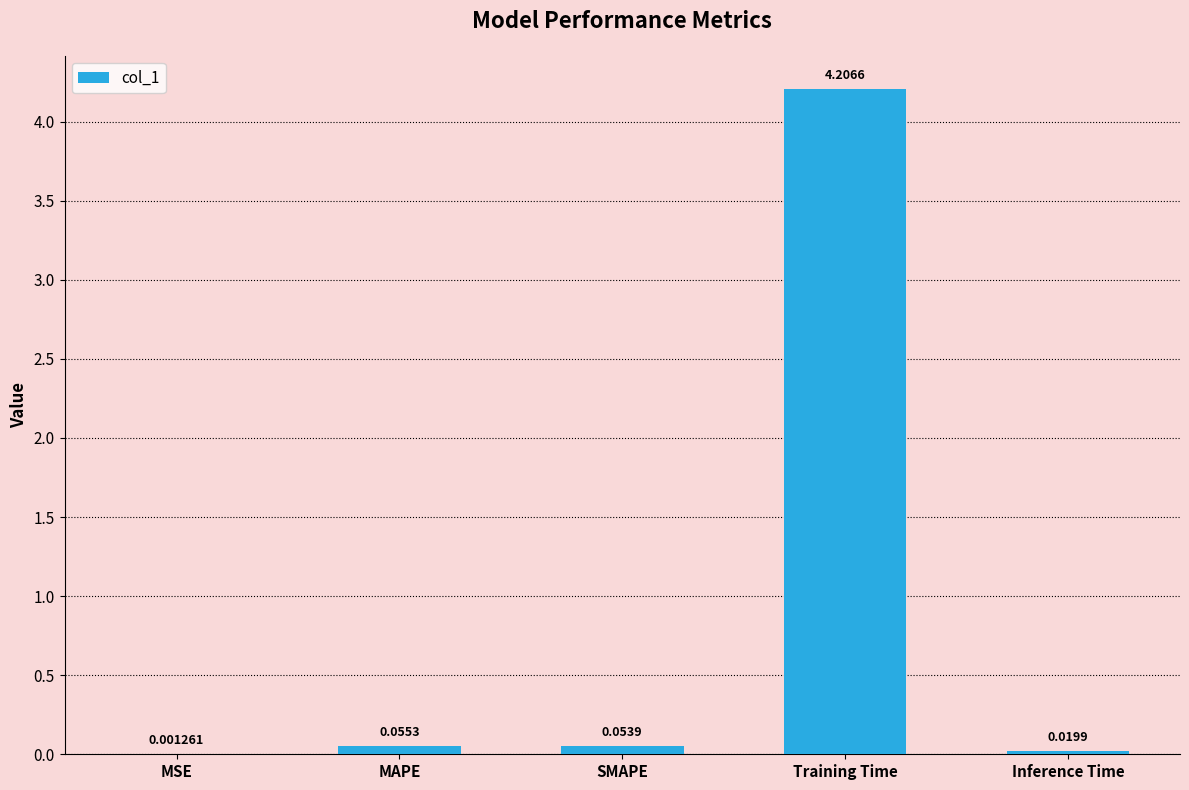

What is the change in value from MSE to MAPE?

+0.1